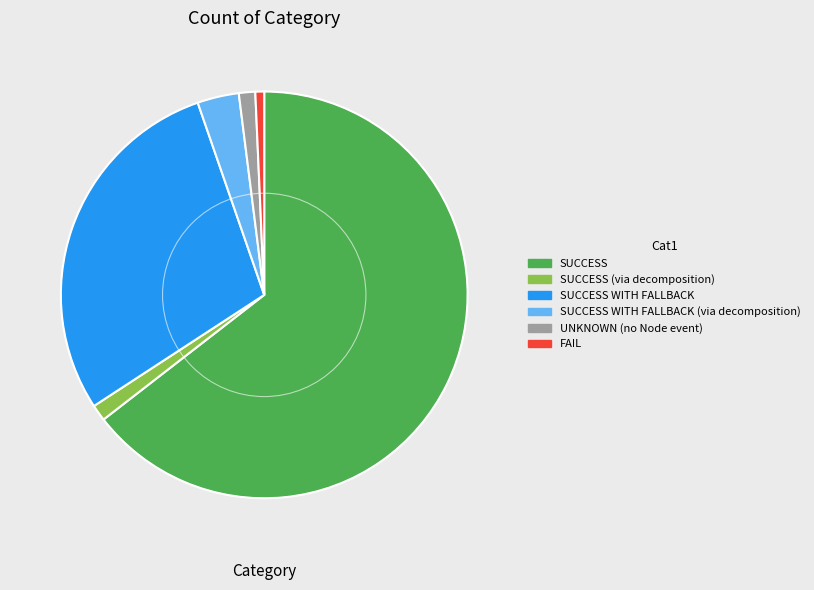

The UNKNOWN (no Node event) slice represents 1% of the pie. True or false?

True